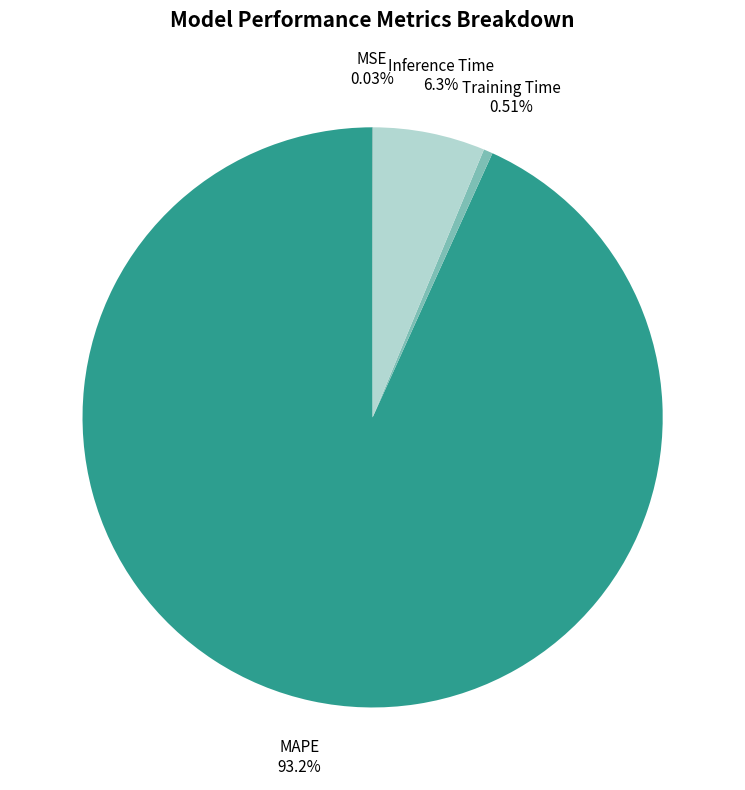

To the nearest percent, what is the difference between the largest and smallest slice percentages?

93%